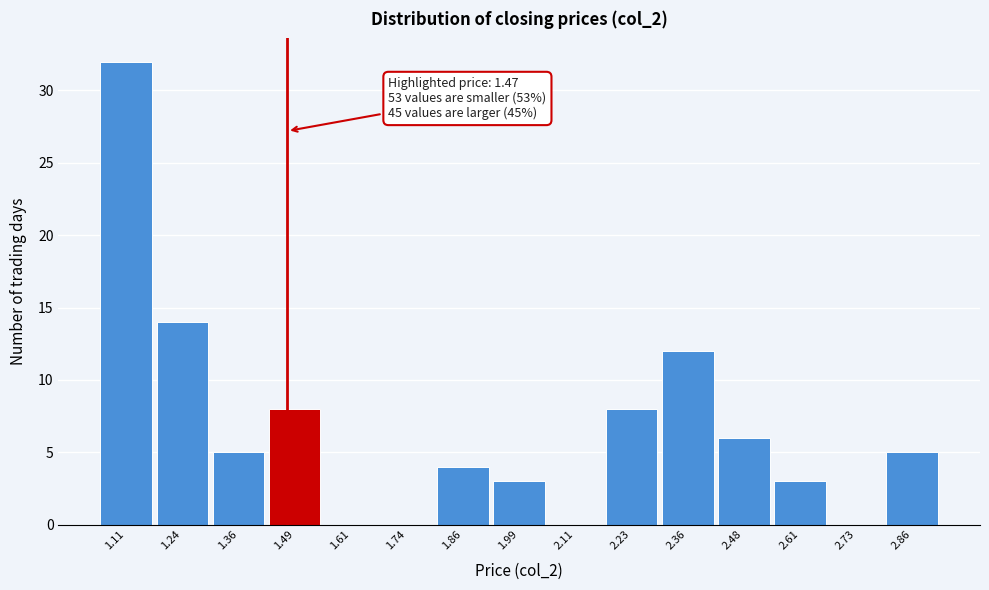

Over which range of the x-axis is the bar tallest?

1.06 to 1.18